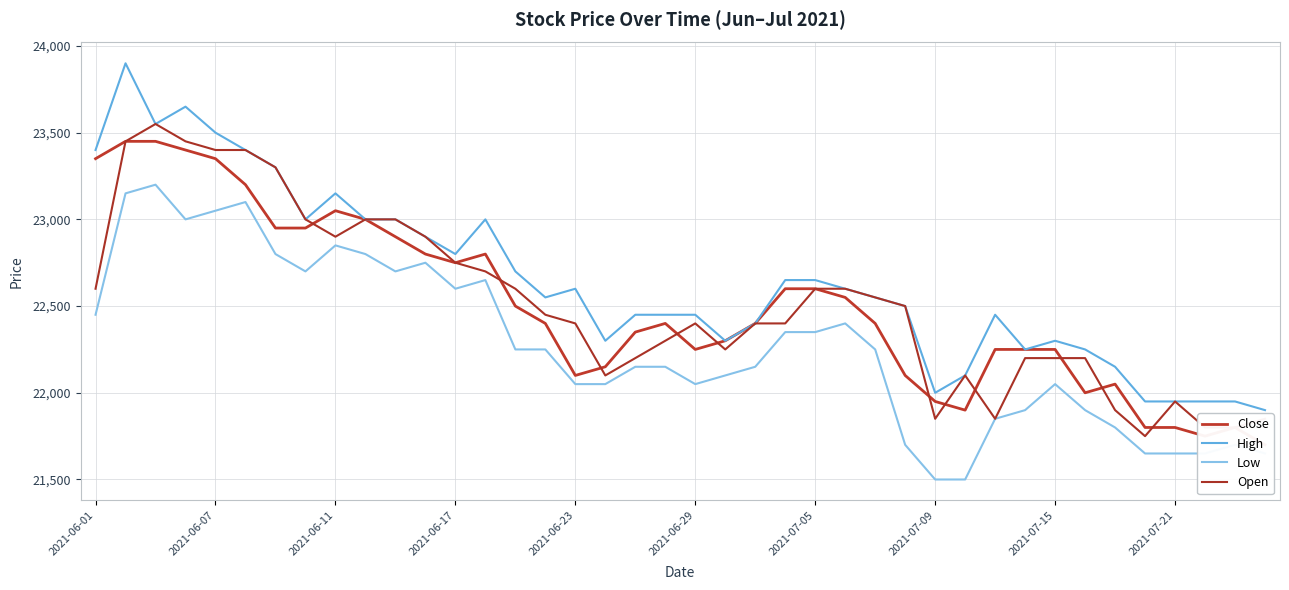

At how many categories does at least one series exceed 23412?

4